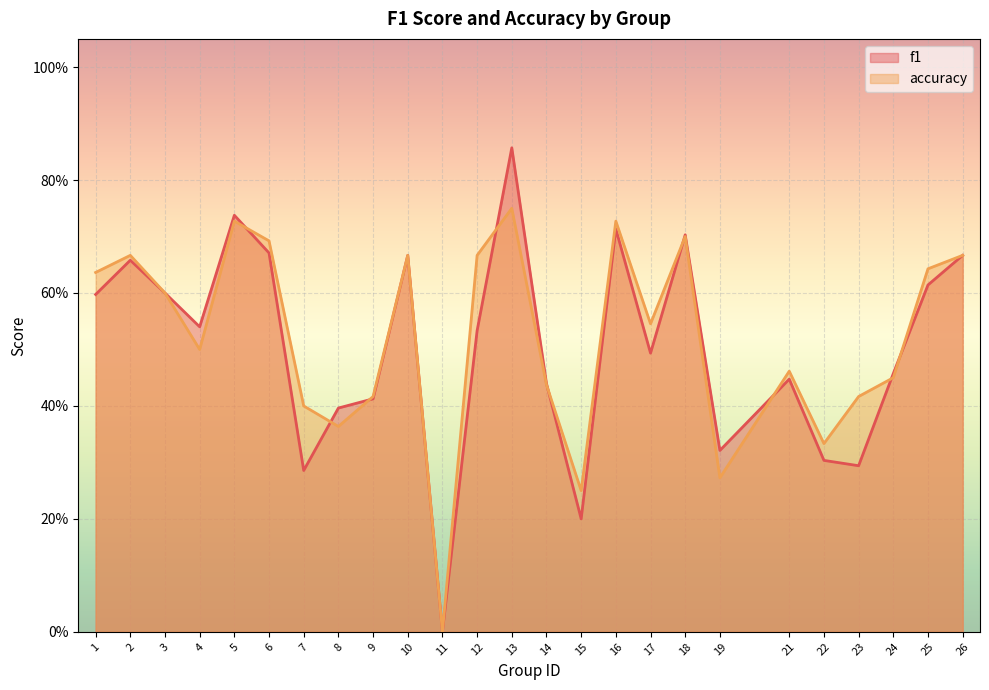

What is the average value of the accuracy series?

0.5